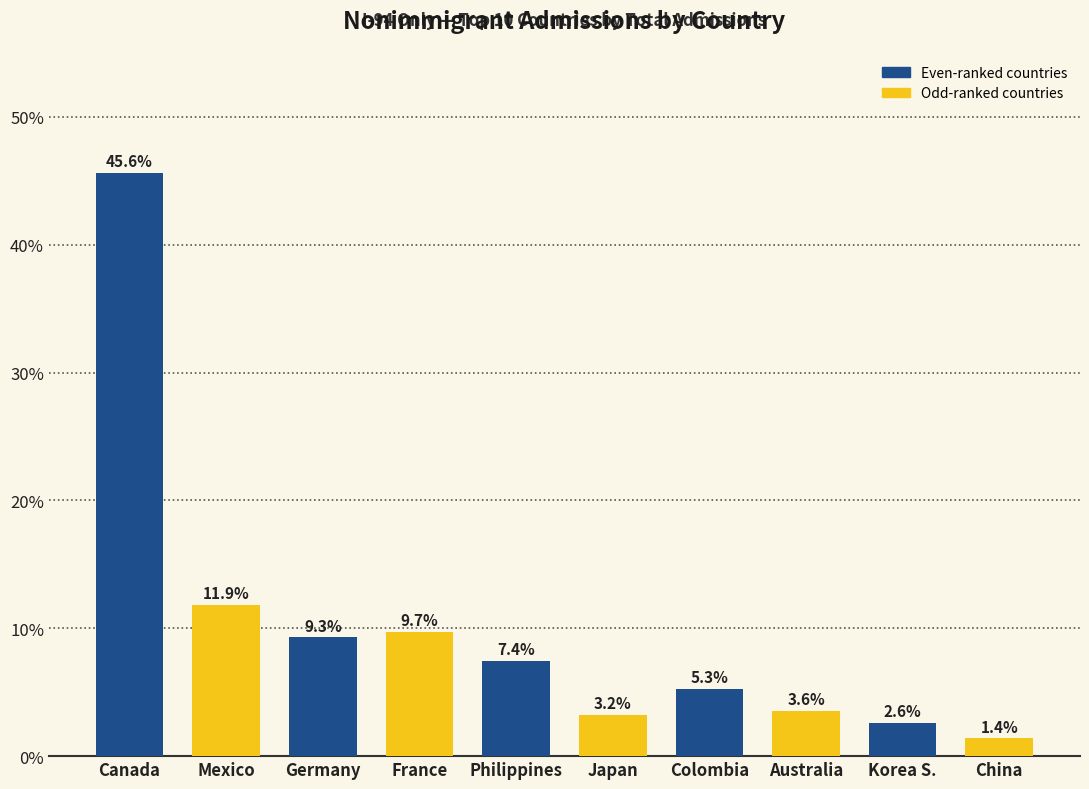

Rank the categories by value from lowest to highest.

China, Korea S., Japan, Australia, Colombia, Philippines, Germany, France, Mexico, Canada